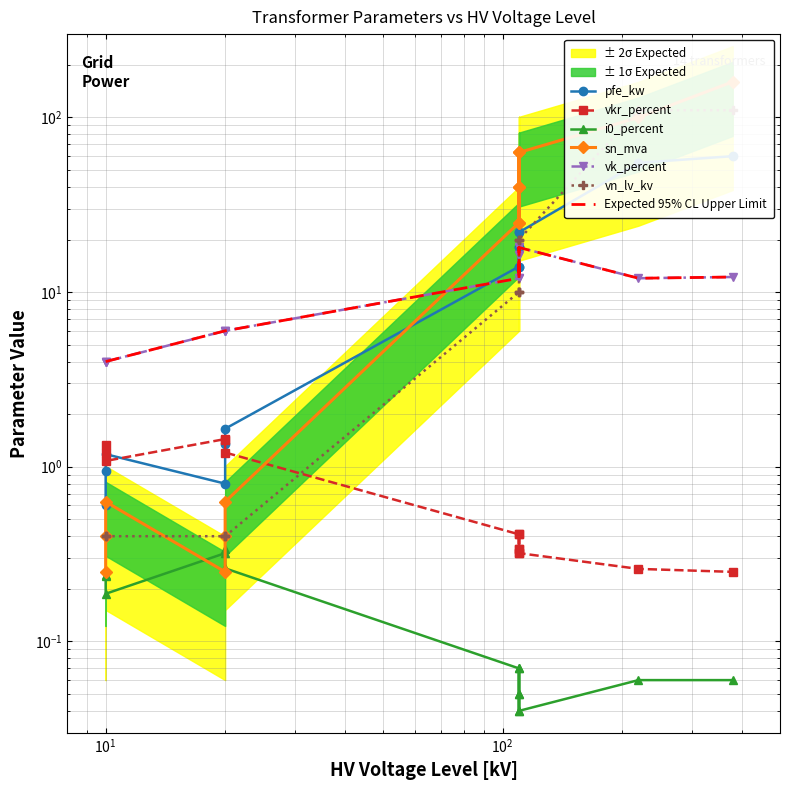

True or false: vn_lv_kv has more than 1 interior local peaks.

False